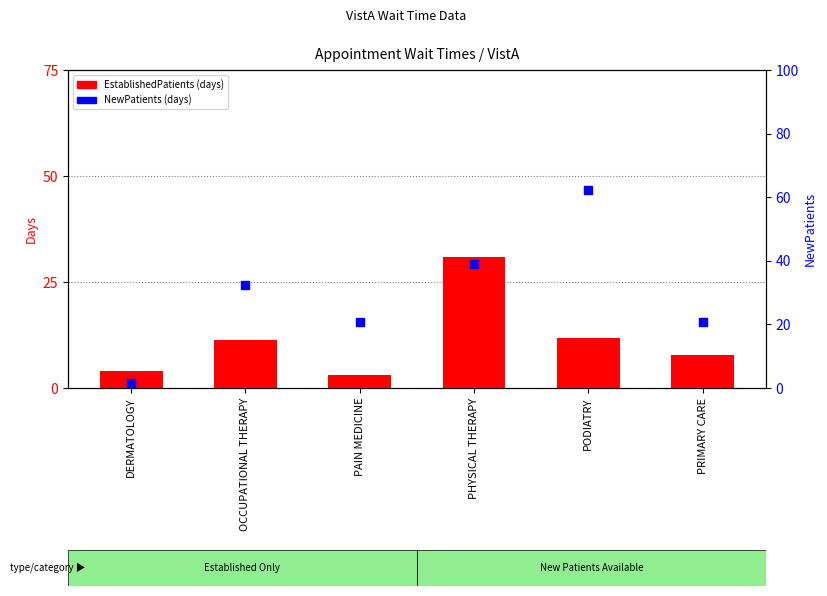

At how many categories does at least one series exceed 52?

1